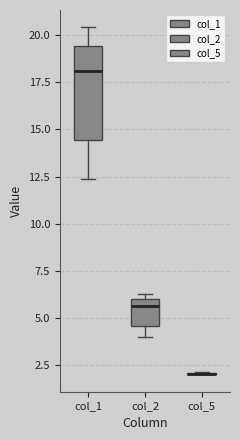

Reading left to right, transcribe this box plot: for each box, give where its median line is, the range the box spans, and where its two whiskers end, as read against the y-axis. The values are not printed on the chart, so give them approximately, as read against the axis.

col_1: median 18.0, box 14.5 to 19.5, whiskers 12.5 to 20.5
col_2: median 5.5, box 4.5 to 6.0, whiskers 4.0 to 6.5
col_5: box collapsed to a line at 2.0, whiskers 2.0 to 2.0